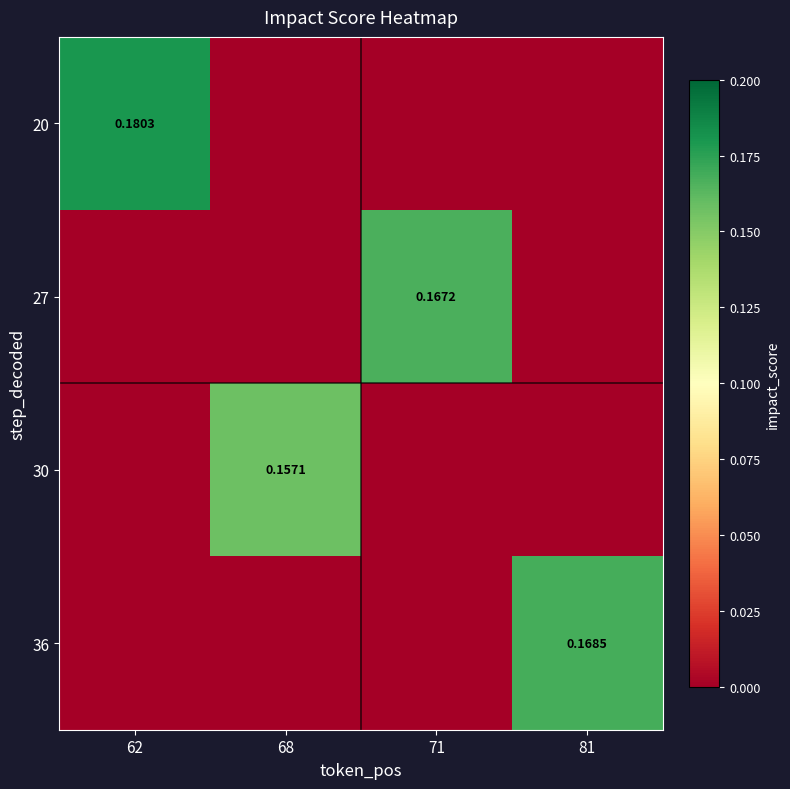

Rank the series at 68 from highest to lowest value.

30, 20, 27, 36